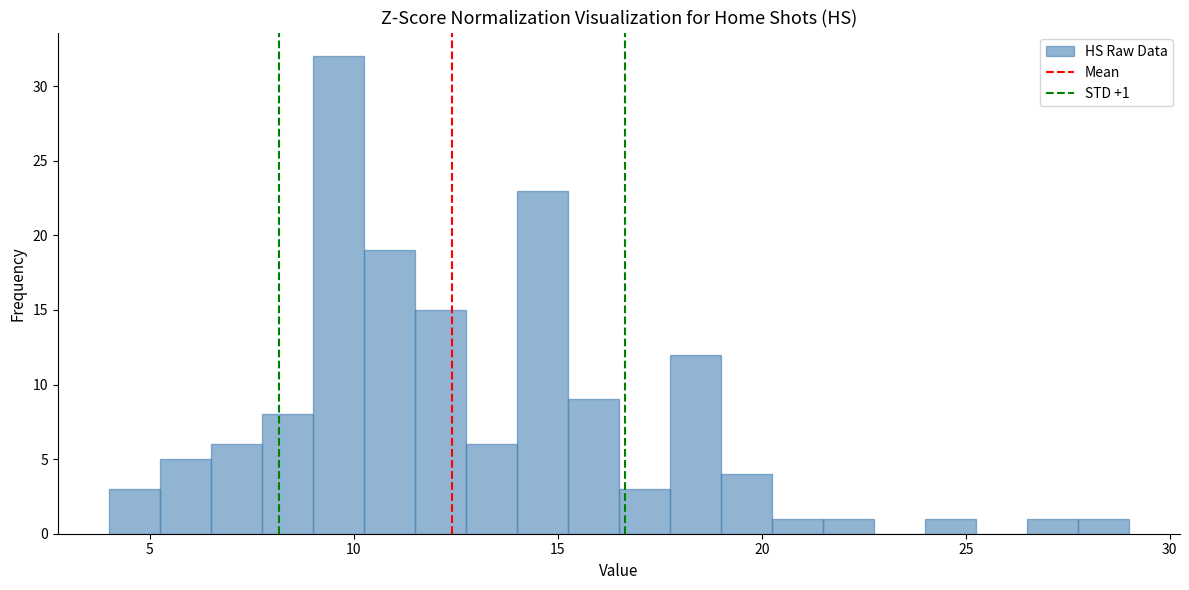

Around what value on the x-axis is the tallest bar? Give the approximate position of its centre, as read against the axis.

9.5